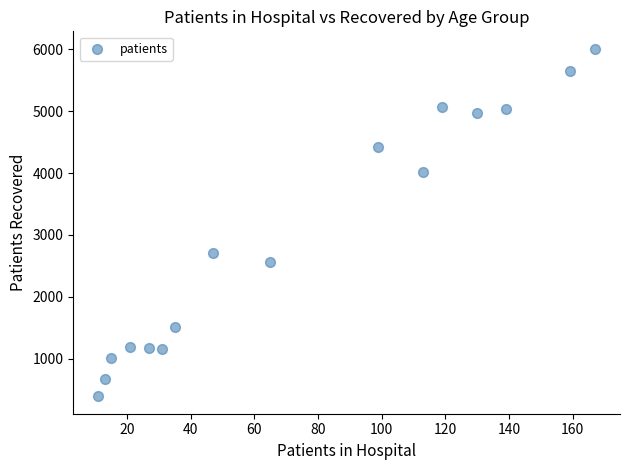

What Y value in the scatter plot is closest to 3200?

2714